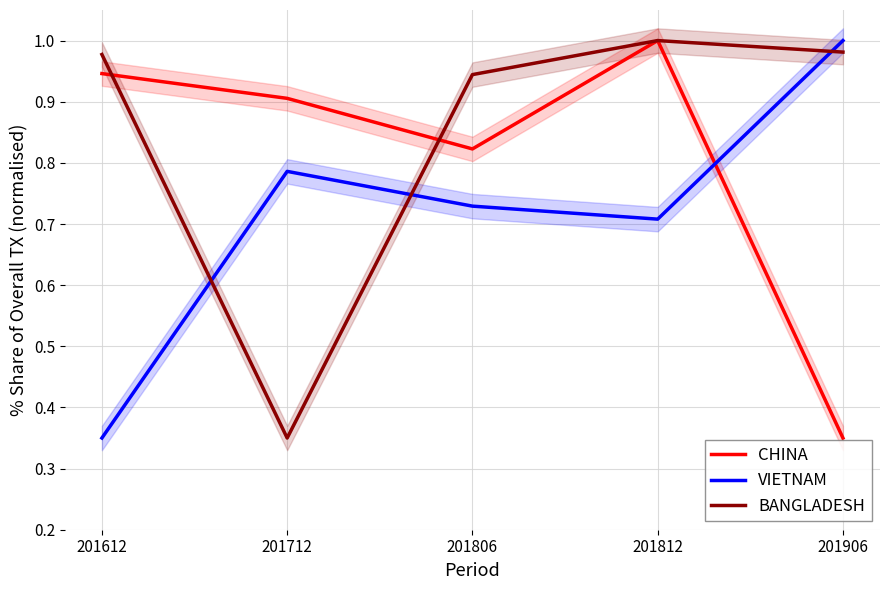

Reading right to left, transcribe all the data shown in this chart.

CHINA: 0.3	1.0	0.8	0.9	0.9
VIETNAM: 1.0	0.7	0.7	0.8	0.3
BANGLADESH: 1.0	1.0	0.9	0.3	1.0